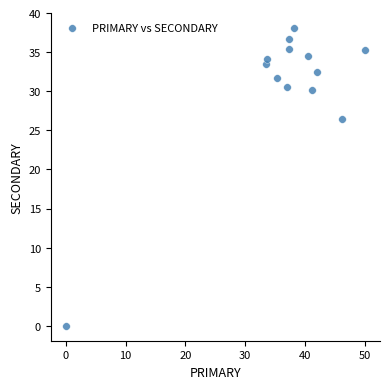

What is the range of Y values (max minus min)?

38.1